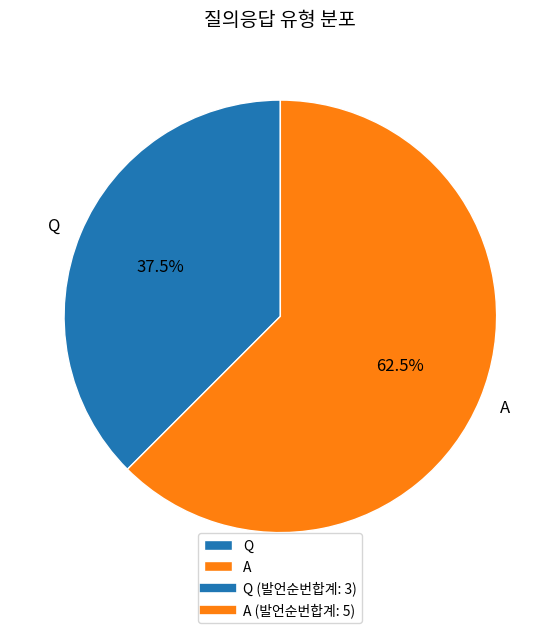

Which category has the smallest portion of the pie?

Q